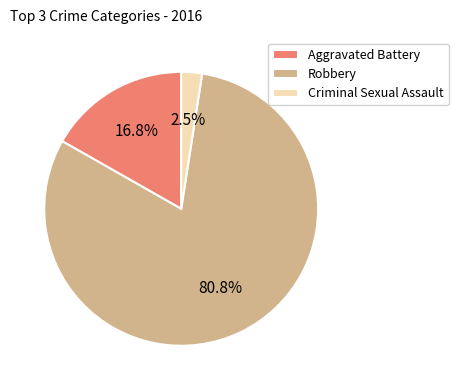

True or false: Criminal Sexual Assault accounts for 12% of the total.

False